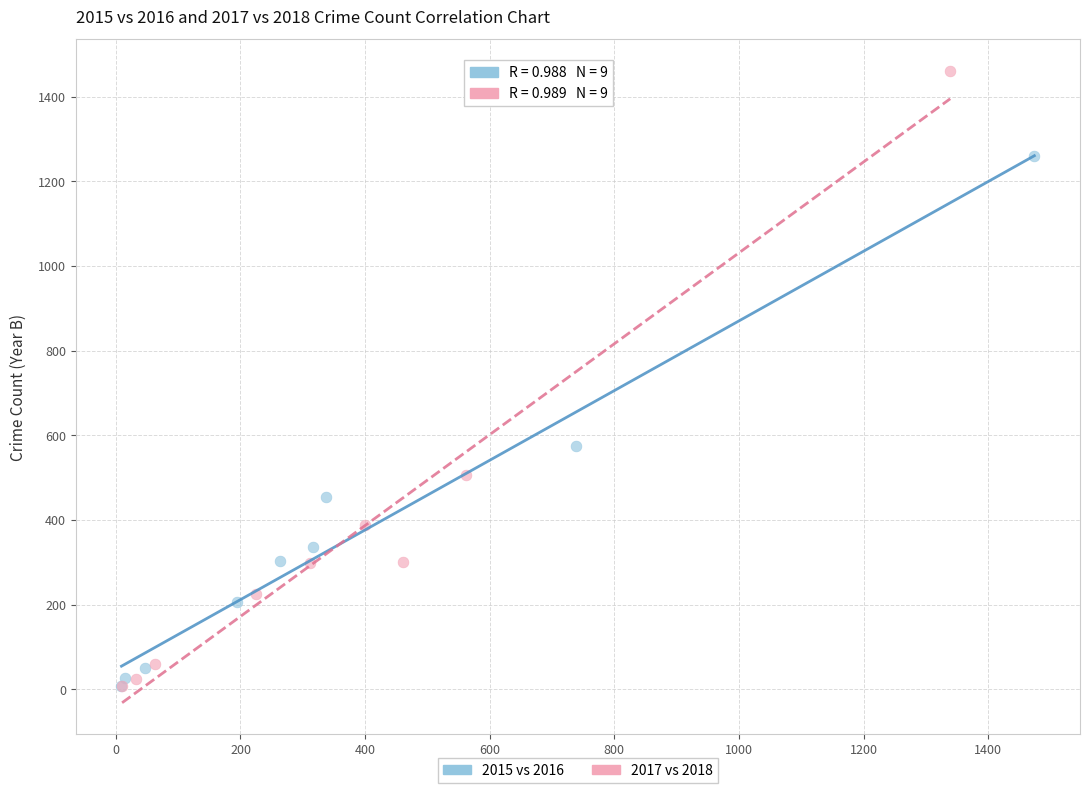

Which series has the widest spread of Y values?

2017 vs 2018